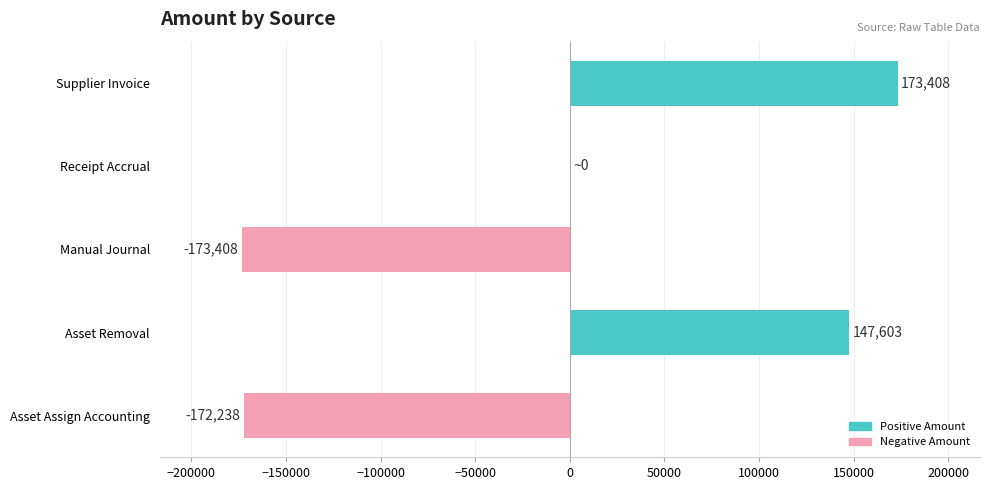

Where is the data nearest to the value 0?

Receipt Accrual